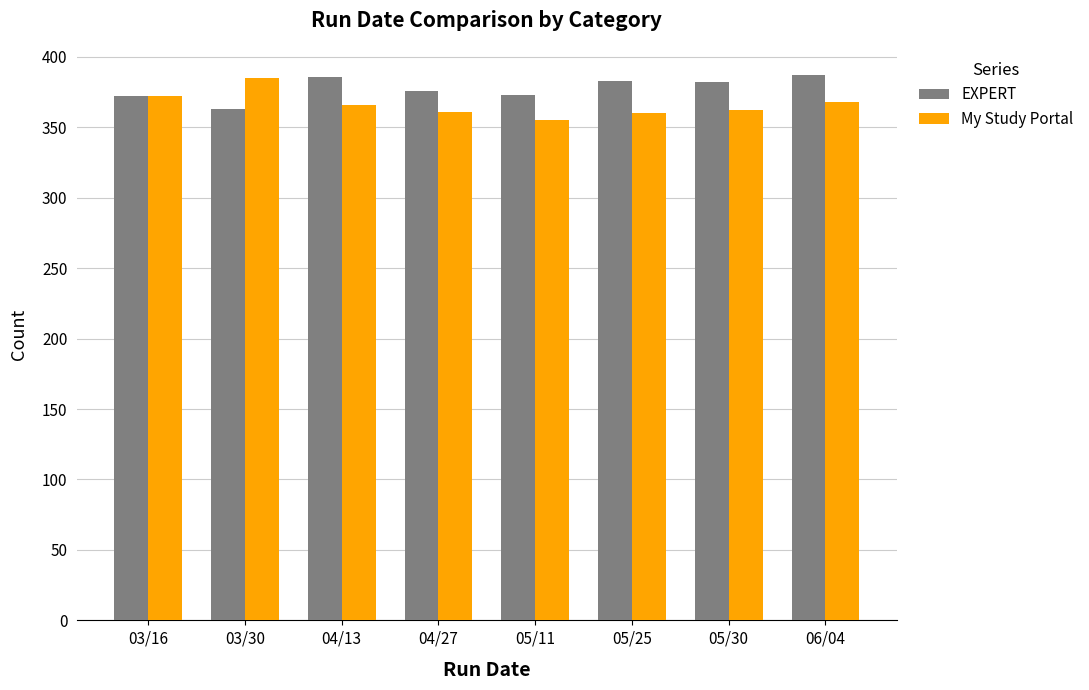

How many categories are shown in the chart?

8